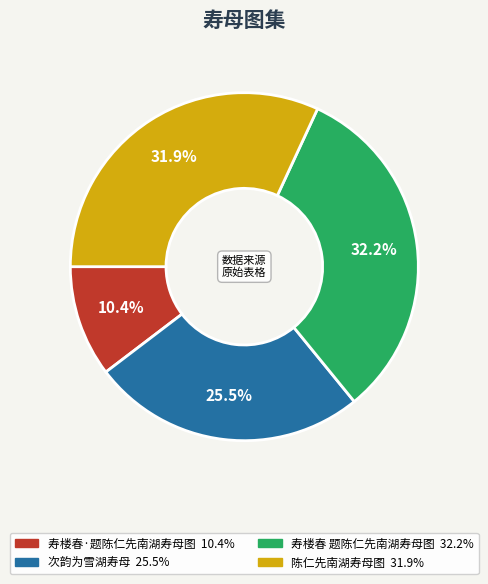

True or false: 陈仁先南湖寿母图 accounts for 32% of the total.

True